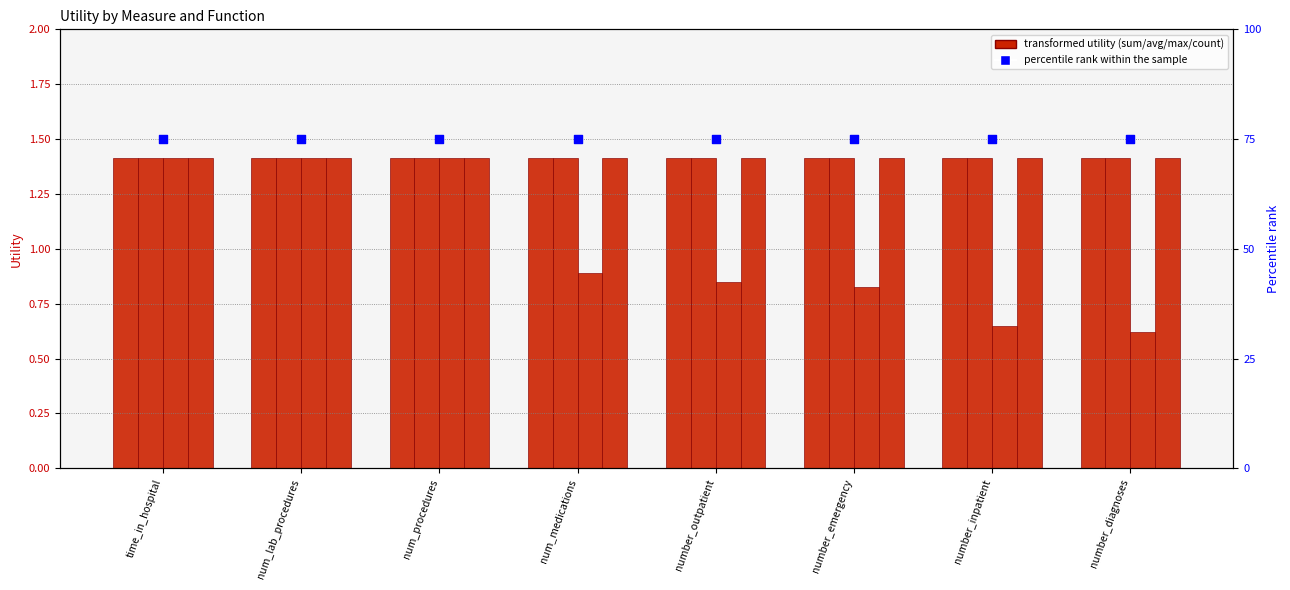

Which series has the largest Y range (max minus min)?

max